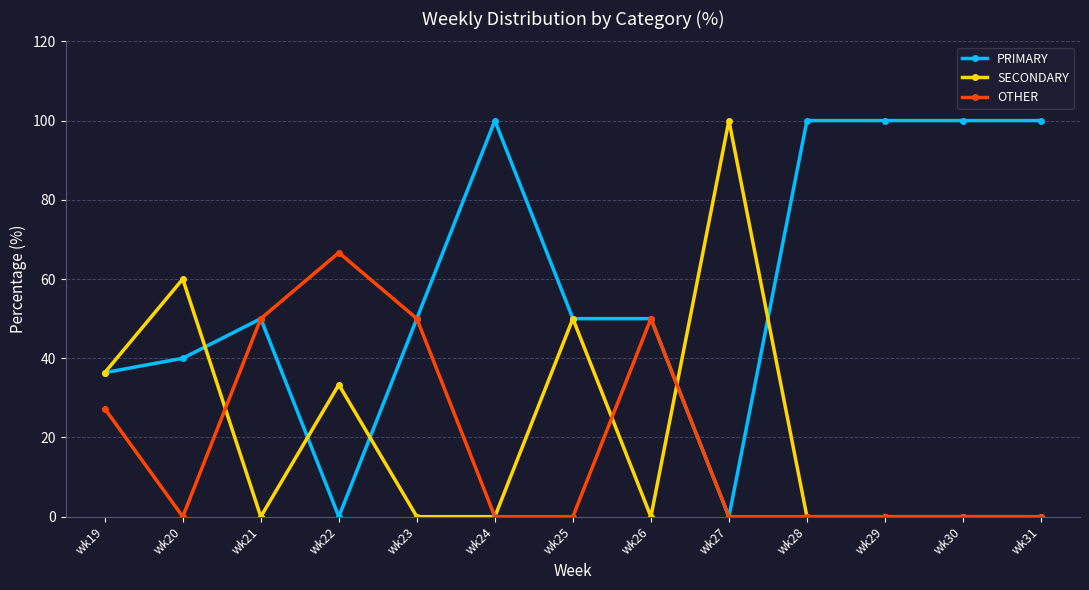

What is the difference between the highest and lowest values at wk19?

9.1